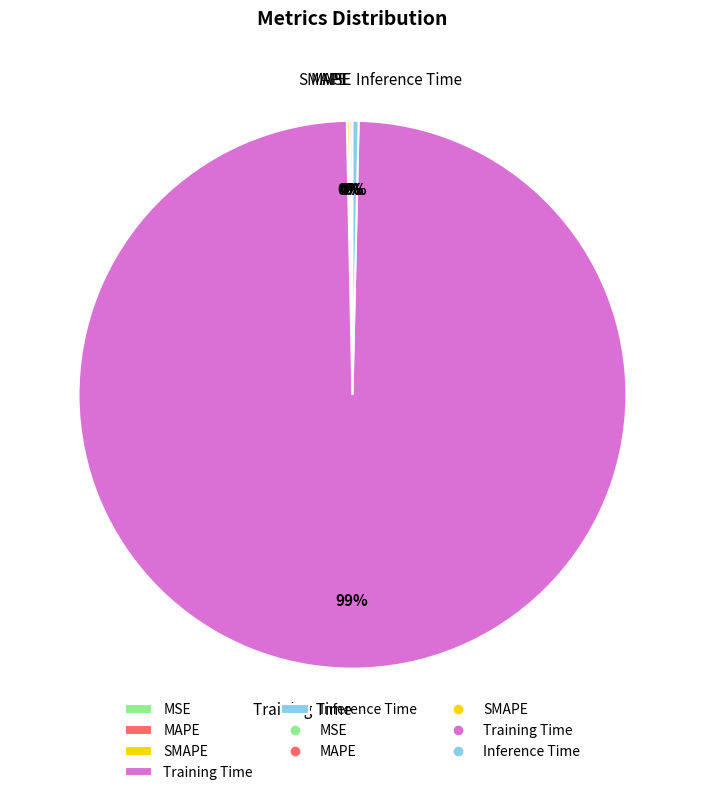

The Training Time slice represents 85% of the pie. True or false?

False